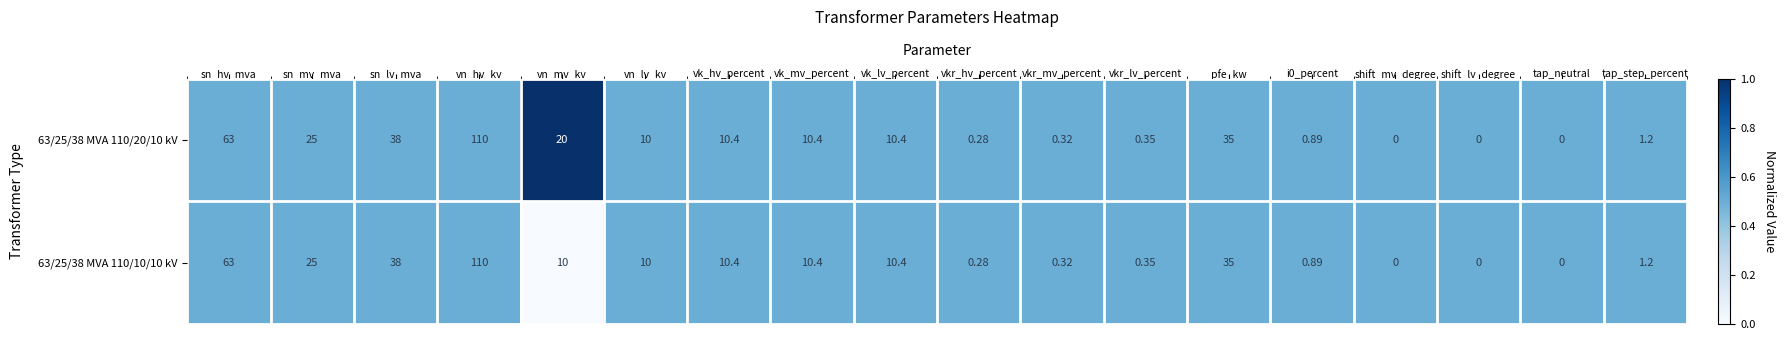

At which category is the sum across all series the highest?

vn_hv_kv